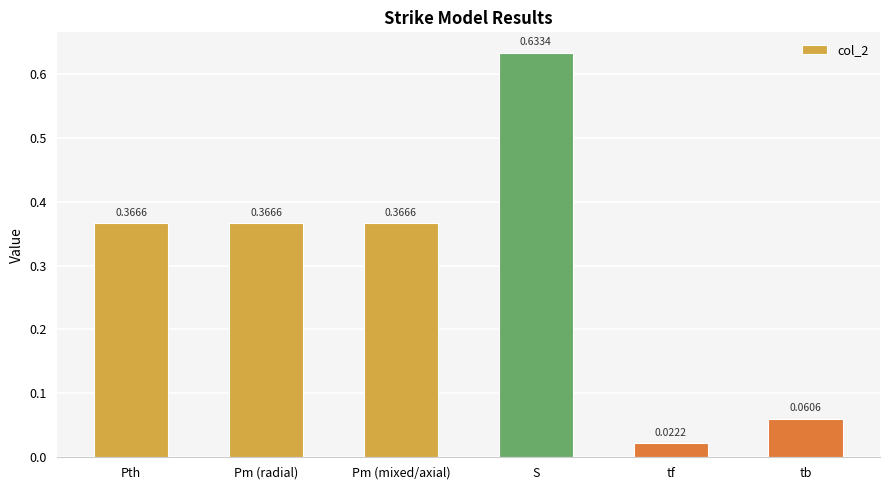

Does the chart contain any negative values?

No